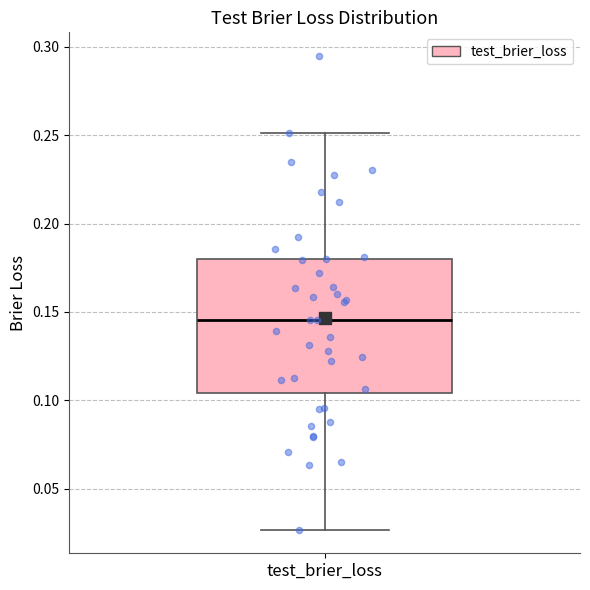

Where does the lower whisker of the box for test_brier_loss end on the y-axis? The values are not printed on the chart, so give them approximately, as read against the axis.

0.025